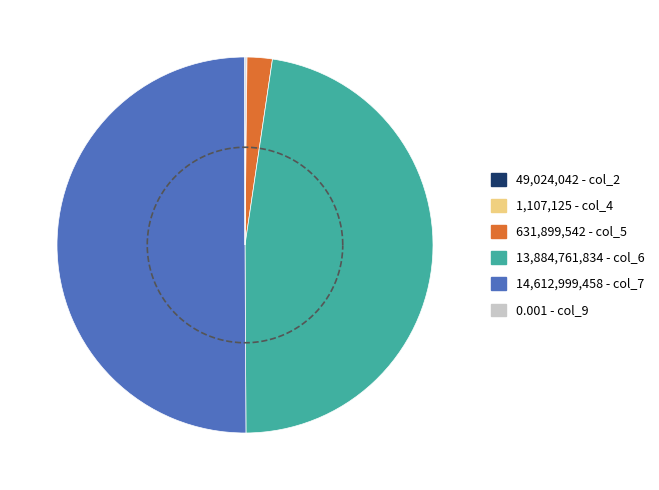

The col_6 slice represents 53% of the pie. True or false?

False